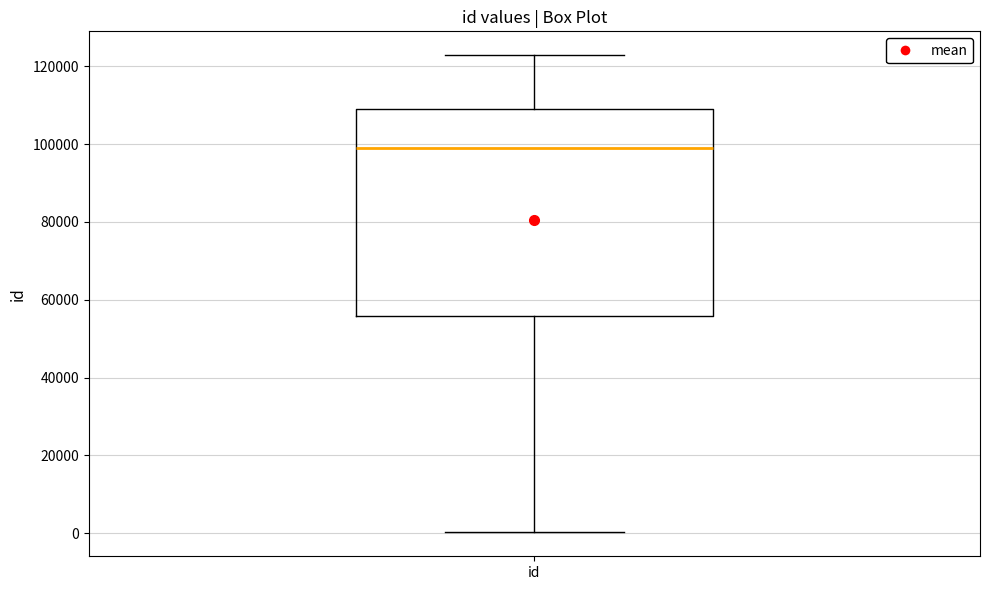

Read this box plot against the y-axis: the position of the median line, the range covered by the box, and the ends of both whiskers. The values are not printed on the chart, so give them approximately, as read against the axis.

median 98000, box 56000 to 110000, whiskers 0 to 122000